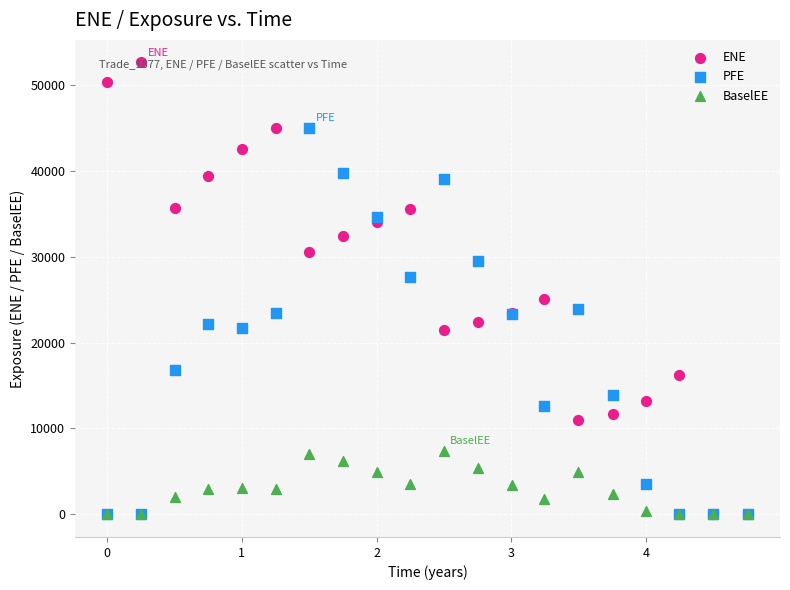

What are all the series names shown in the legend?

ENE, PFE, BaselEE